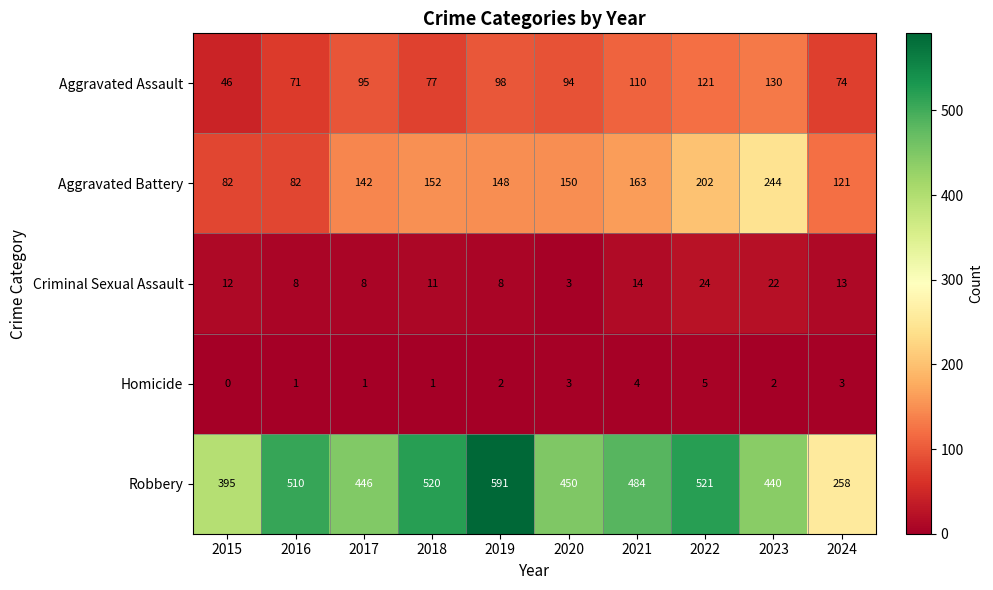

How many series are shown in this chart?

5